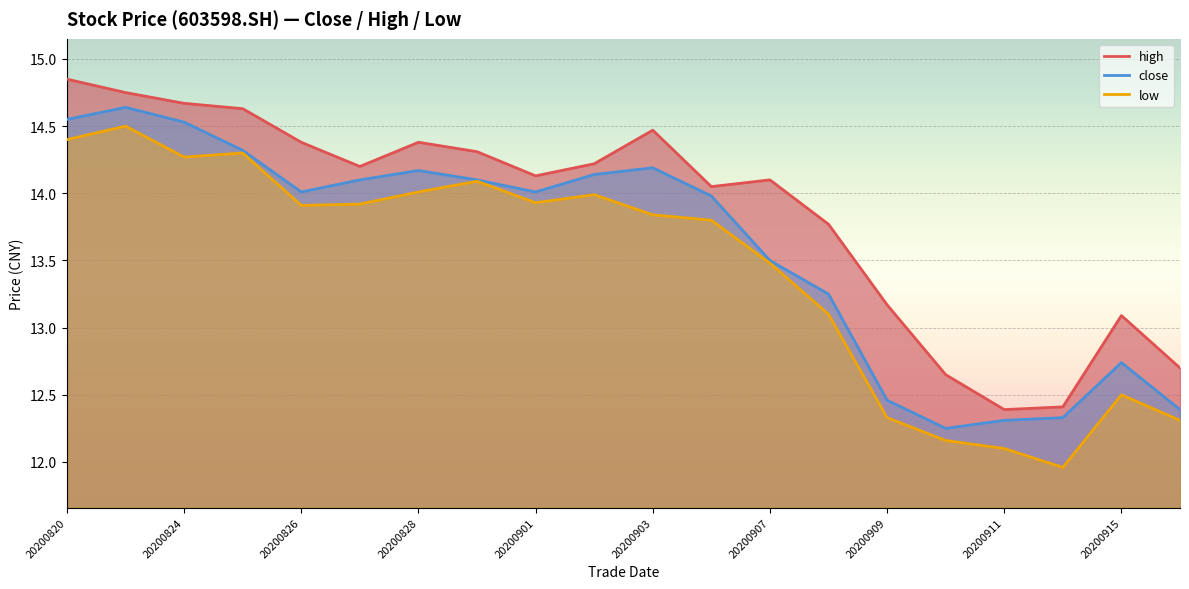

True or false: high has more than 2 points higher than both neighbors.

True